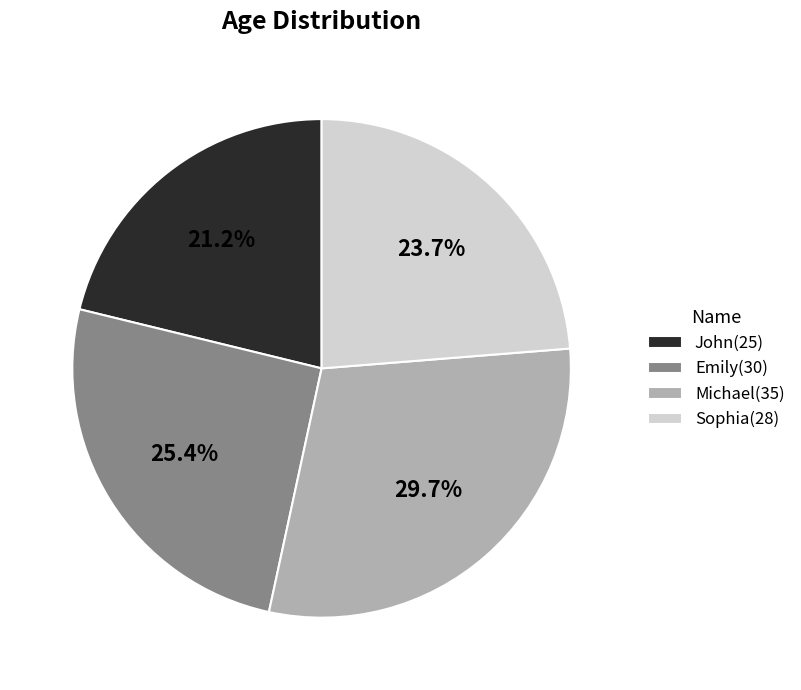

Is it true that Emily is 25% of the pie?

True